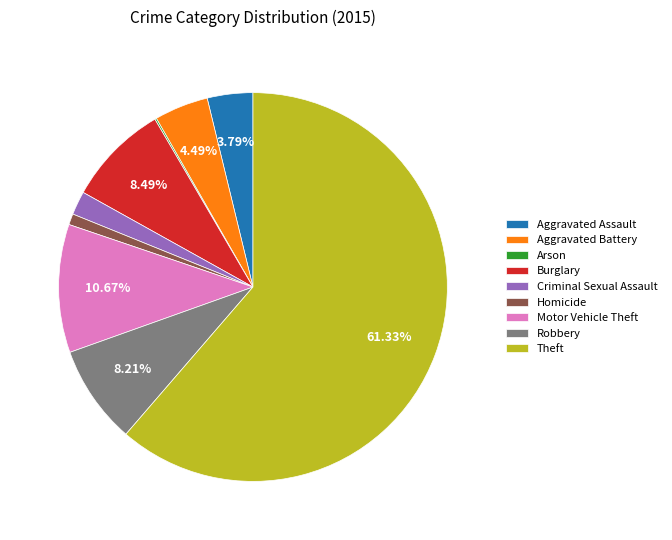

What is the largest slice in the pie chart?

Theft